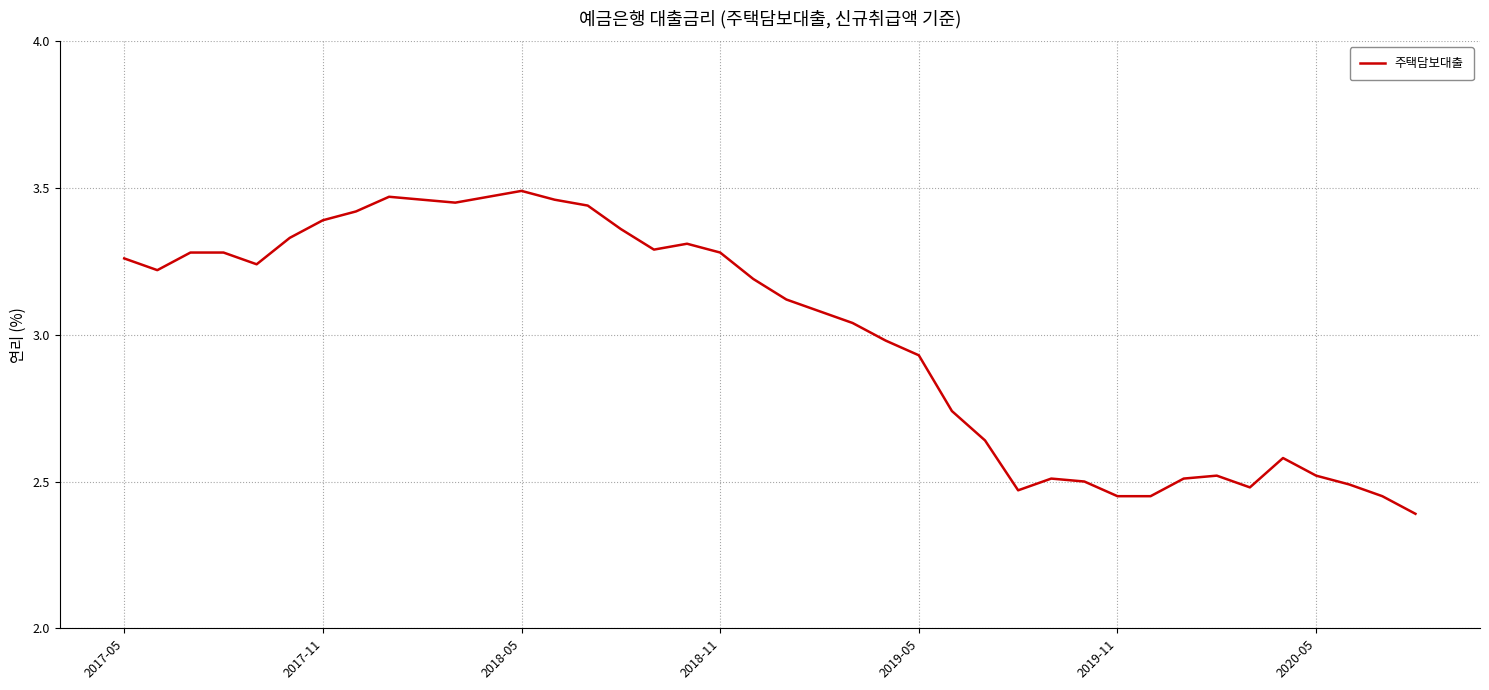

What is the minimum value shown in the chart?

2.4